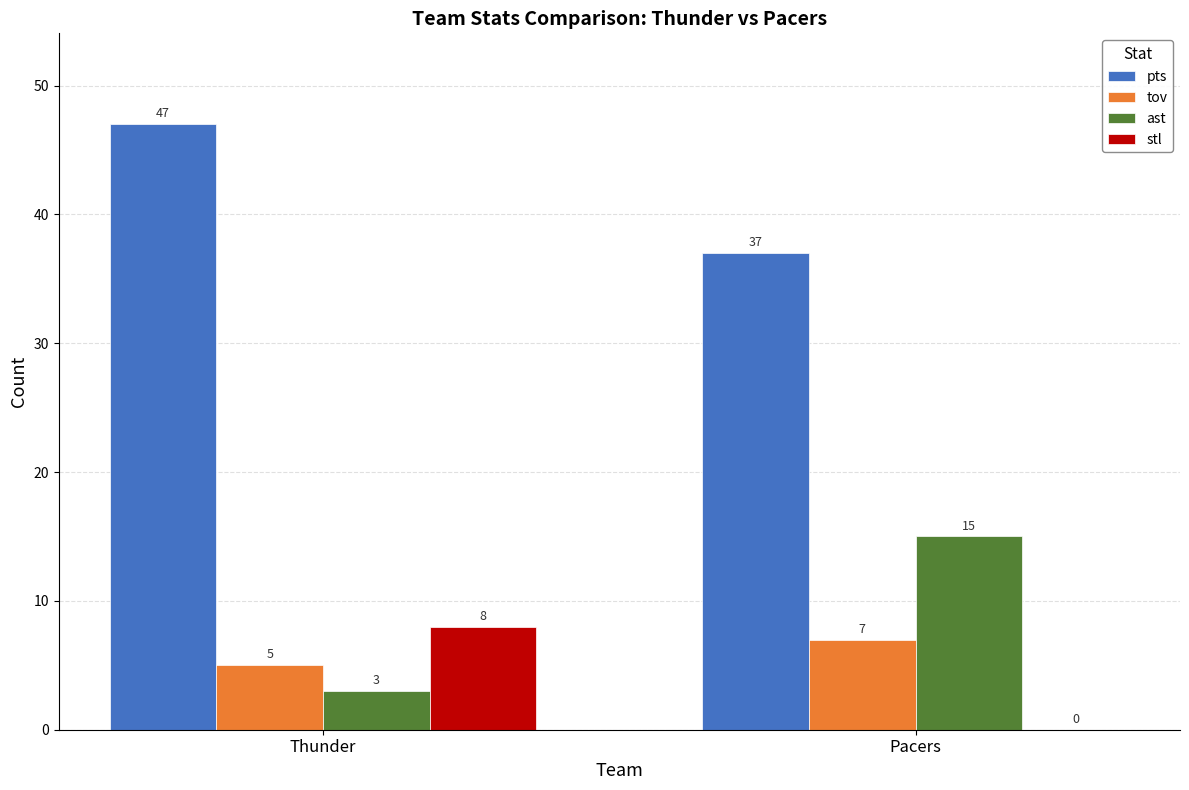

What is the maximum value for stl?

8